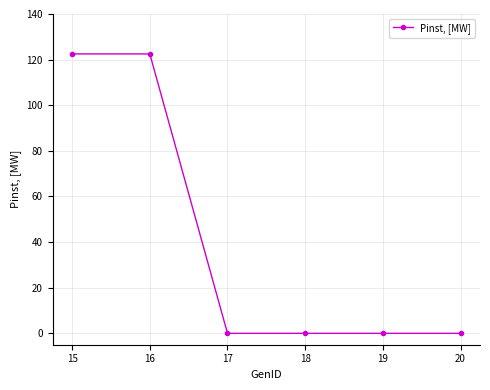

Between 16 and 17, which is larger?

16